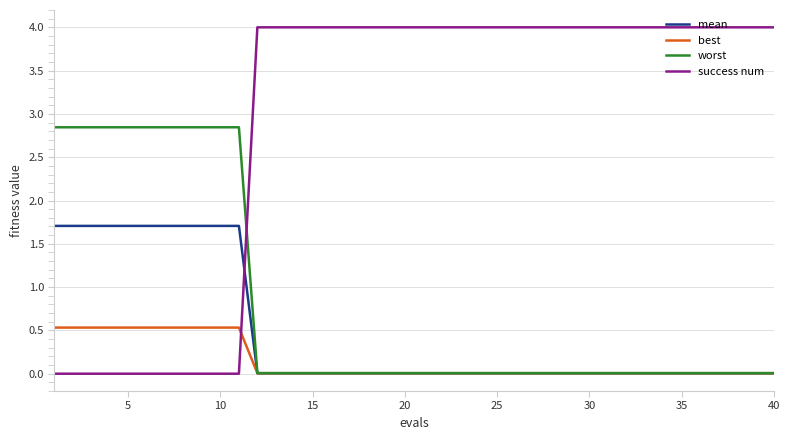

What are all the series names shown in the legend?

mean, best, worst, success num